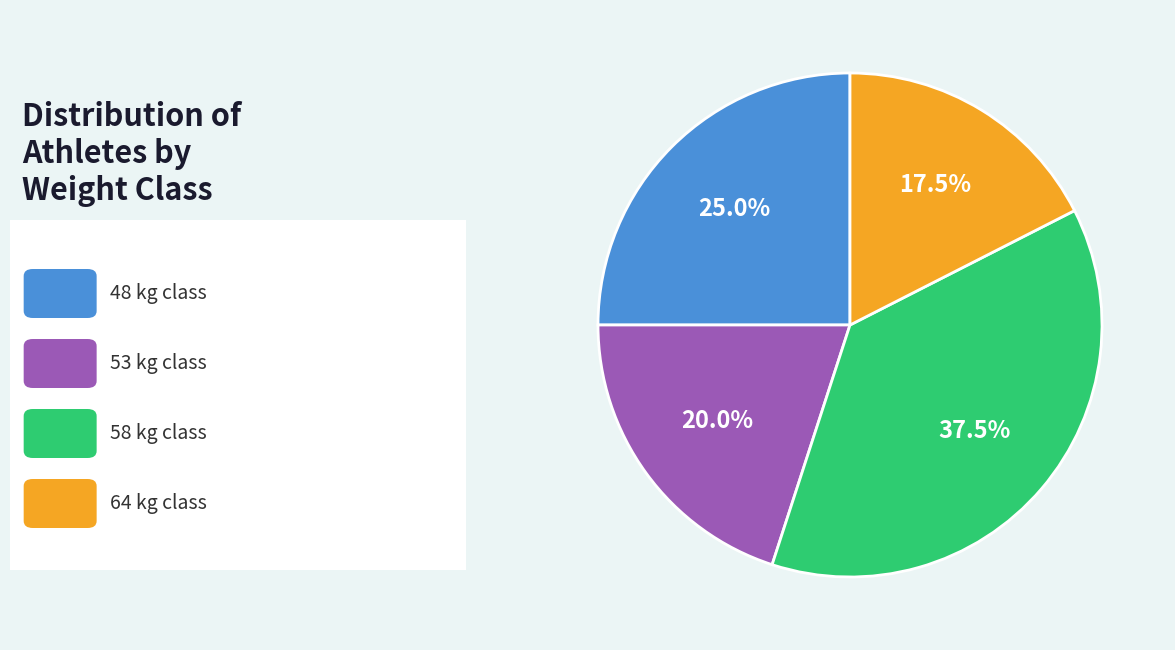

Does any single category account for the majority?

No